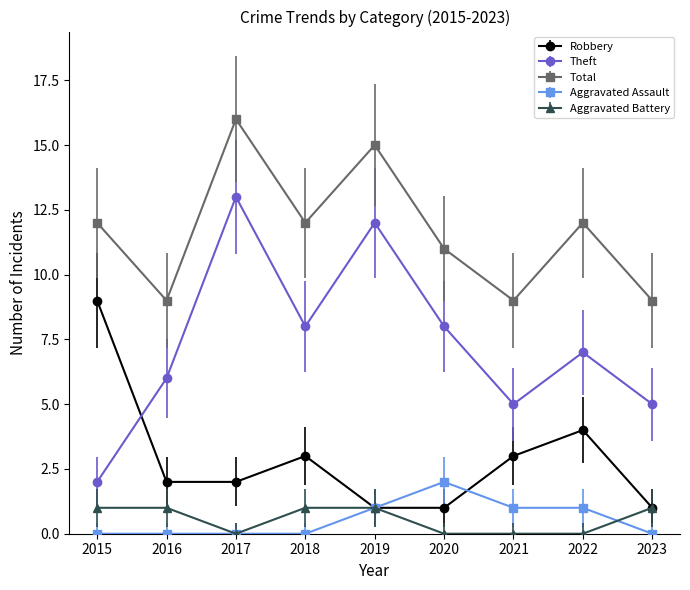

What is the spread (max minus min) of values at 2023?

9